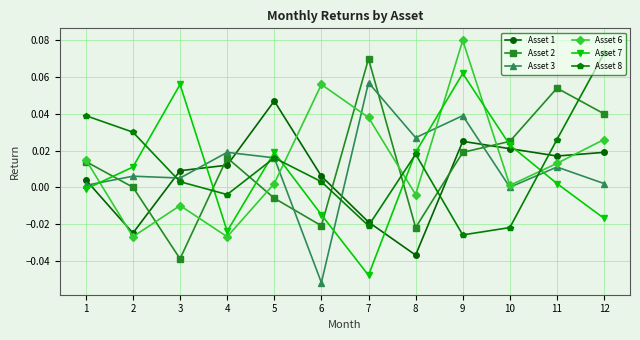

At which category does Asset 1 reach its first local valley?

2